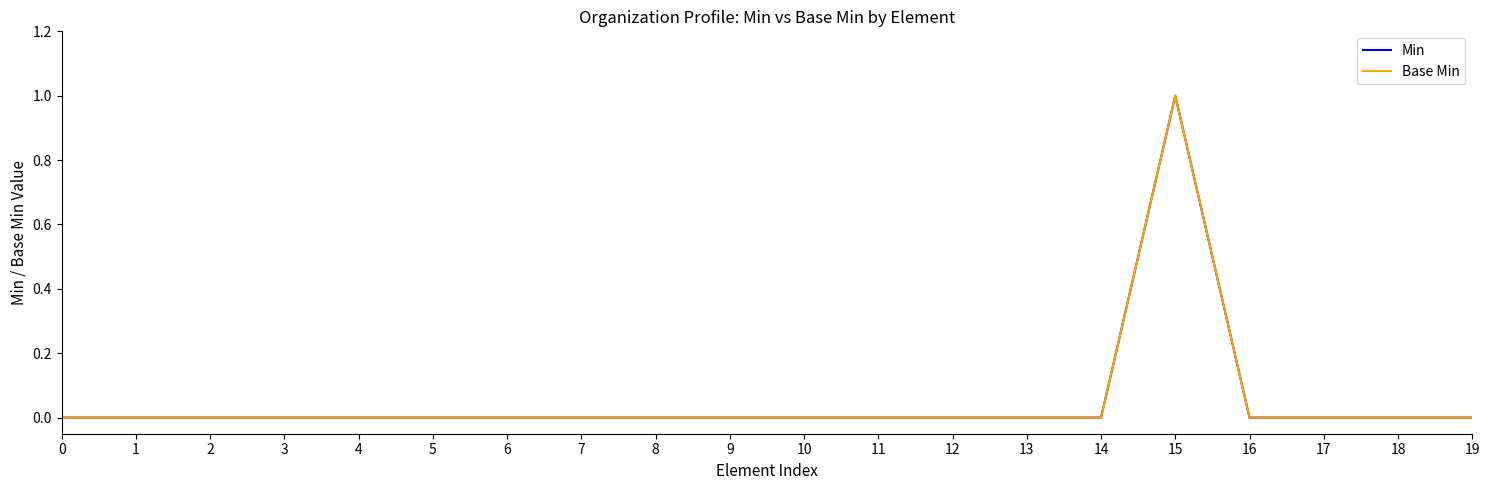

Reading left to right, list all the values displayed in this chart.

Min: 0=0	1=0	2=0	3=0	4=0	5=0	6=0	7=0	8=0	9=0	10=0	11=0	12=0	13=0	14=0	15=1	16=0	17=0	18=0	19=0
Base Min: 0=0	1=0	2=0	3=0	4=0	5=0	6=0	7=0	8=0	9=0	10=0	11=0	12=0	13=0	14=0	15=1	16=0	17=0	18=0	19=0